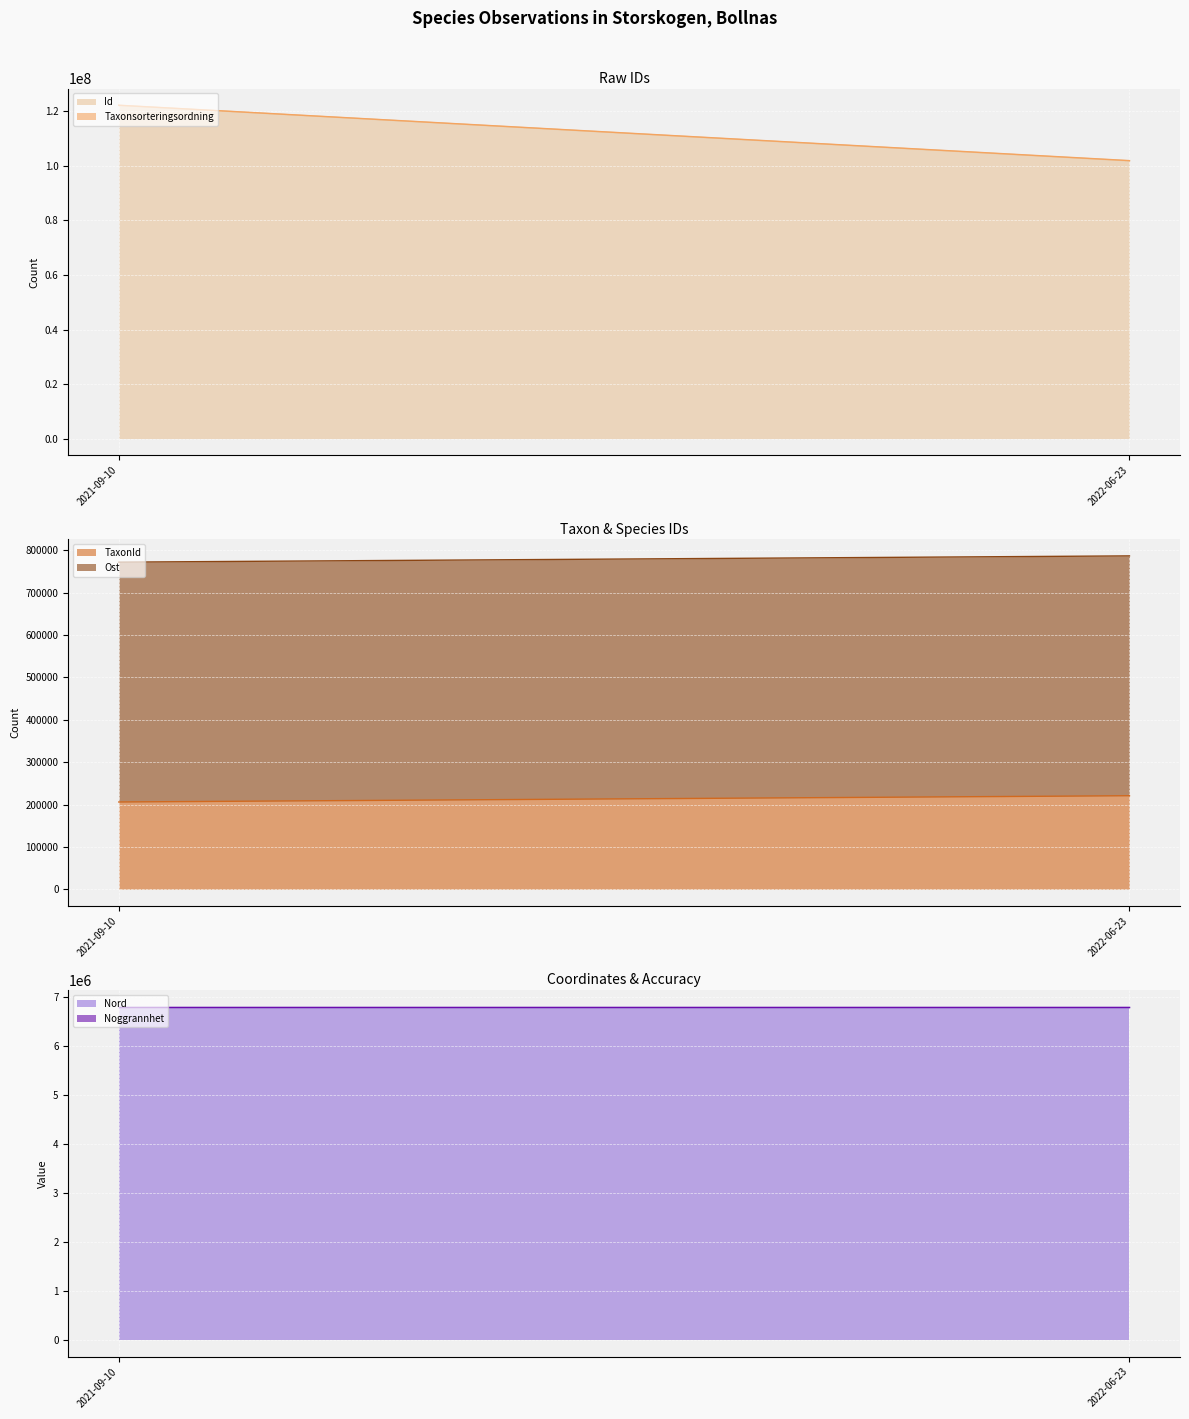

What is the label of the 1st point from the left?

2021-09-10